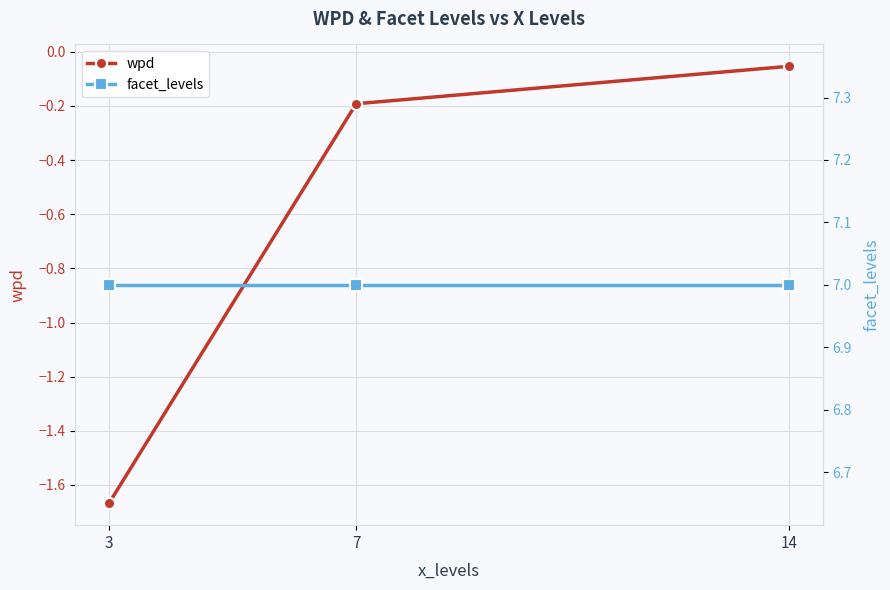

What is the difference between the highest and lowest values at 14?

7.1